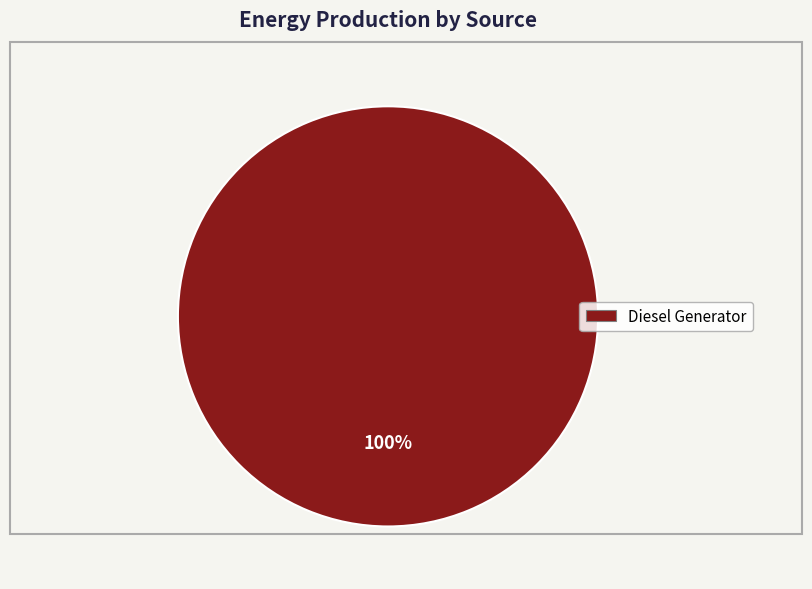

Is there any slice that represents more than half of the pie?

Yes